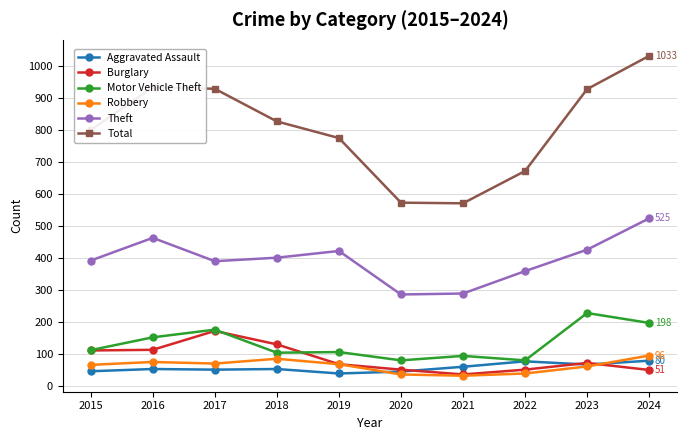

What is the sum of the Robbery values at 2019 and 2023?

131